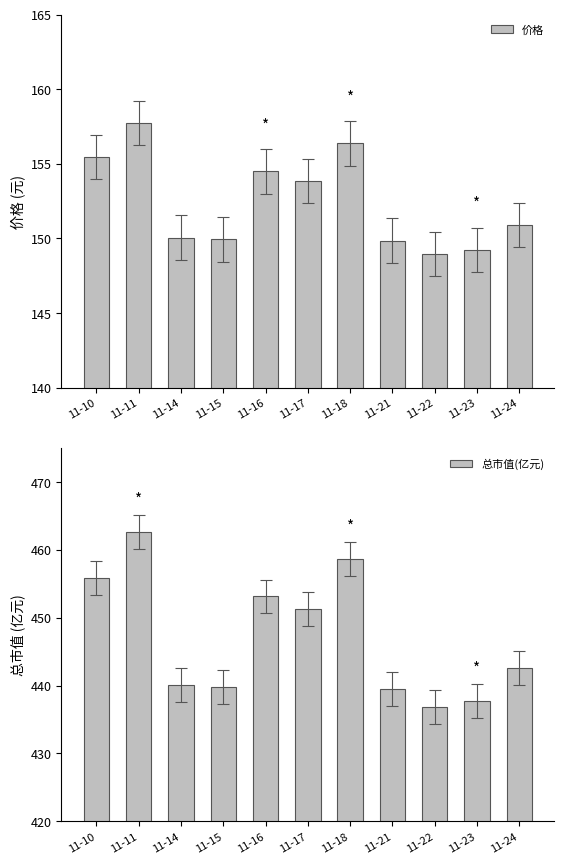

Does the chart contain stacked bars?

No